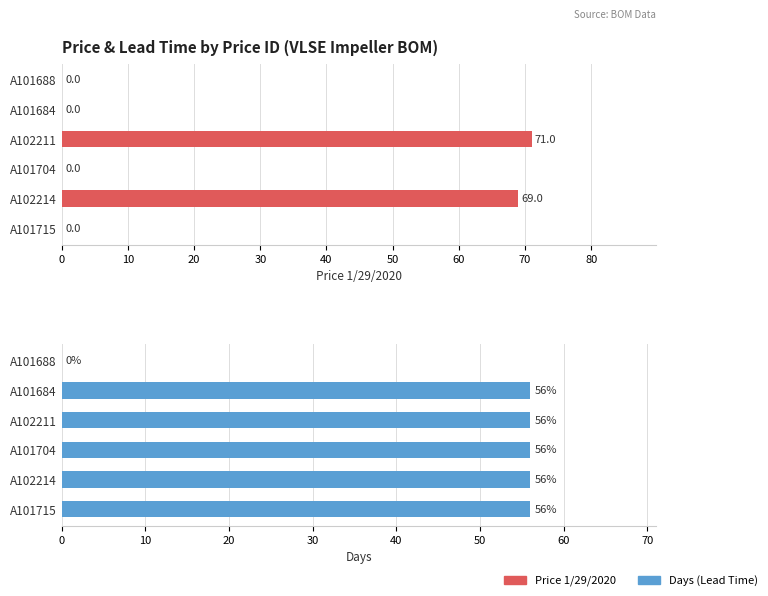

What are all the series names shown in the legend?

Price 1/29/2020, Days (Lead Time)